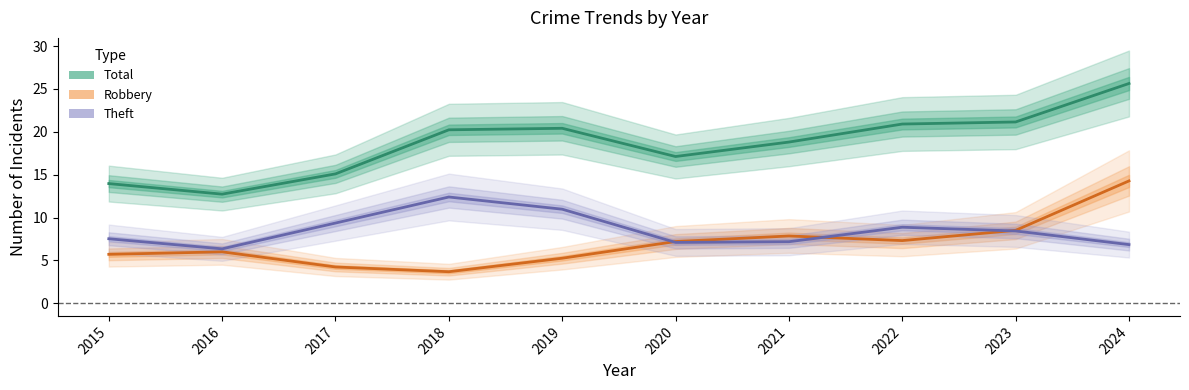

List the labels in order of Total value, smallest first.

2016, 2015, 2017, 2020, 2021, 2018, 2019, 2022, 2023, 2024